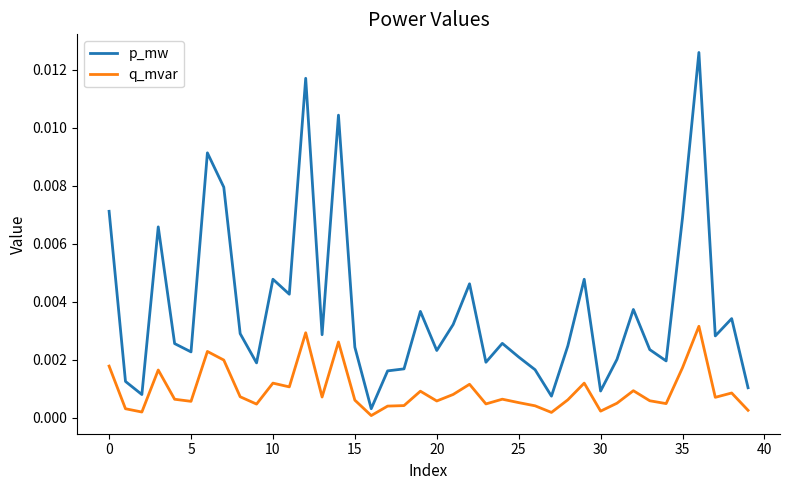

Which series has the largest range (max minus min)?

p_mw